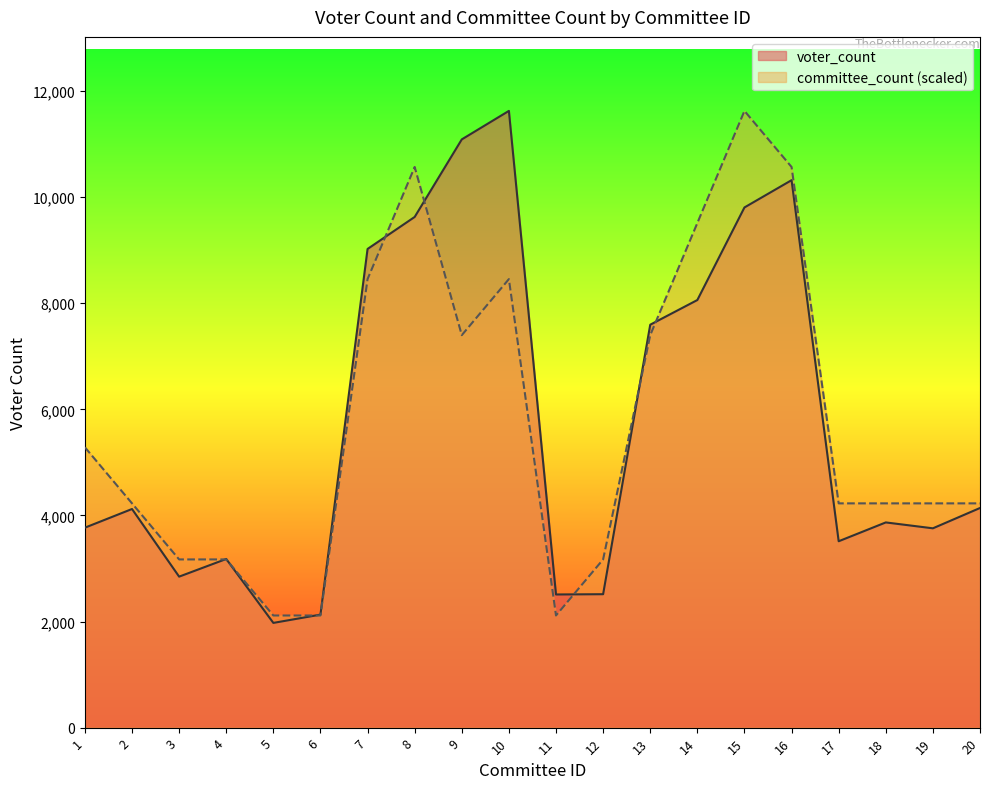

Between 3 and 16, which series saw the biggest shift?

voter_count